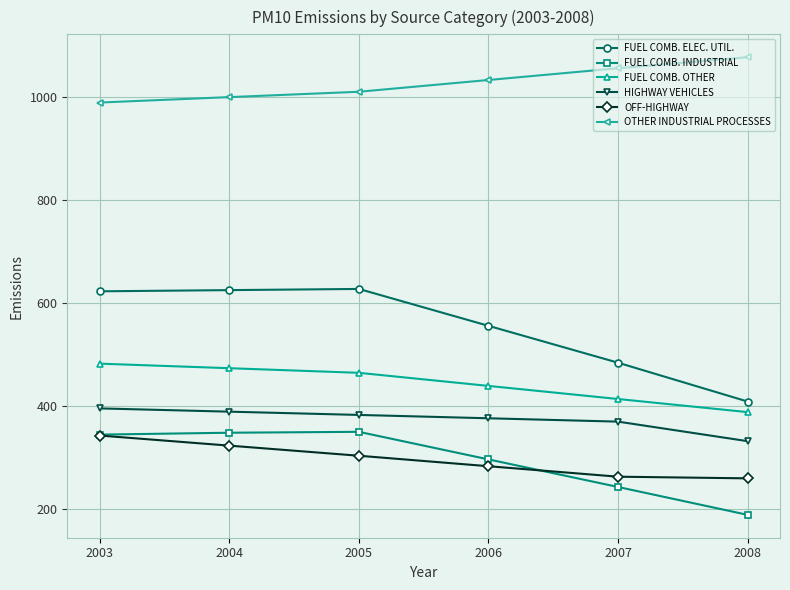

Is the value of FUEL COMB. ELEC. UTIL. at 2005 greater than the value of FUEL COMB. OTHER at 2007?

Yes